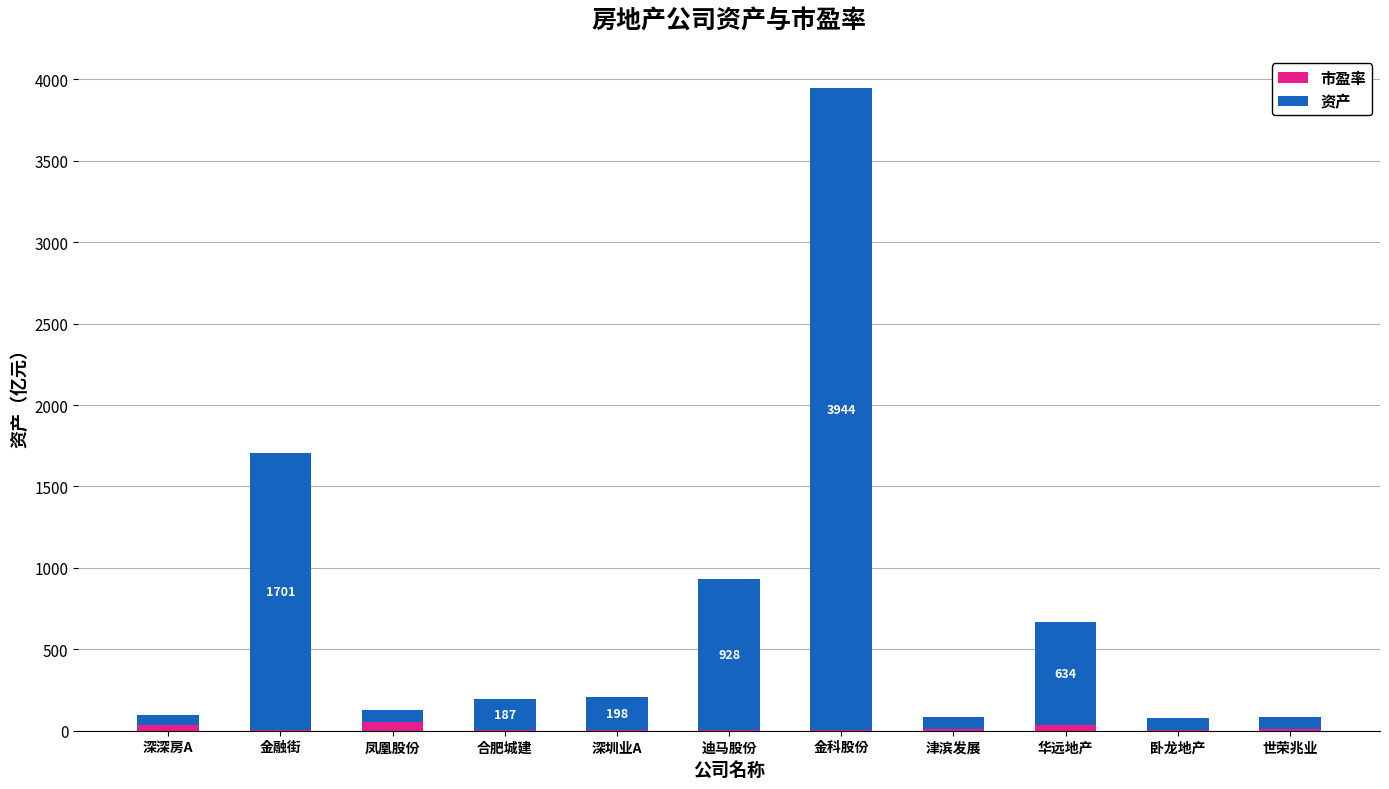

What is the sum of all 市盈率 values?

169